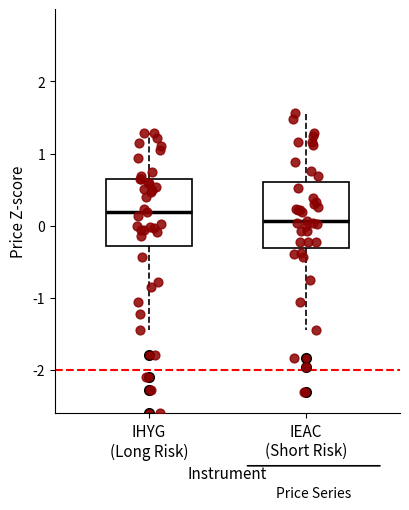

Reading left to right, transcribe this box plot: for each box, give where its median line is, the range the box spans, and where its two whiskers end, as read against the y-axis. The values are not printed on the chart, so give them approximately, as read against the axis.

IHYG (Long Risk): median 0.2, box -0.3 to 0.7, whiskers -1.4 to 1.3
IEAC (Short Risk): median 0.1, box -0.3 to 0.6, whiskers -1.4 to 1.6